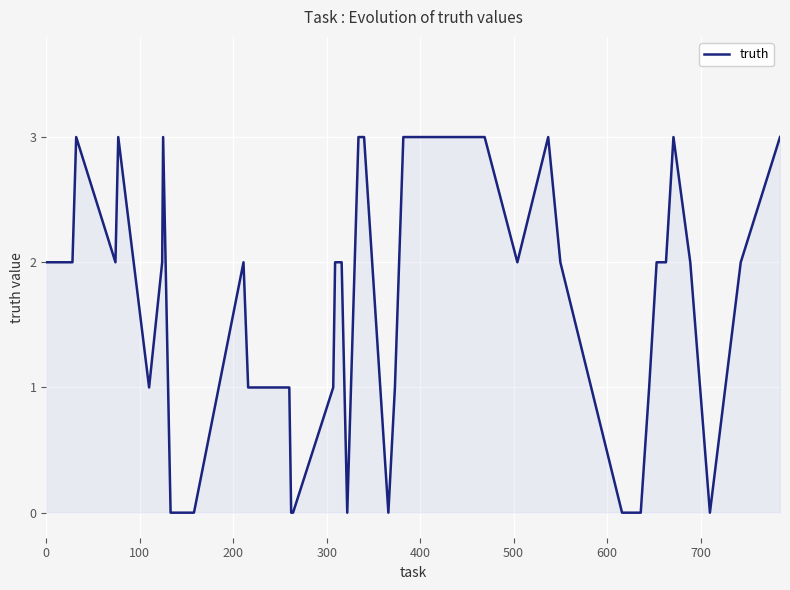

Does the chart display data point markers on the line(s)?

No